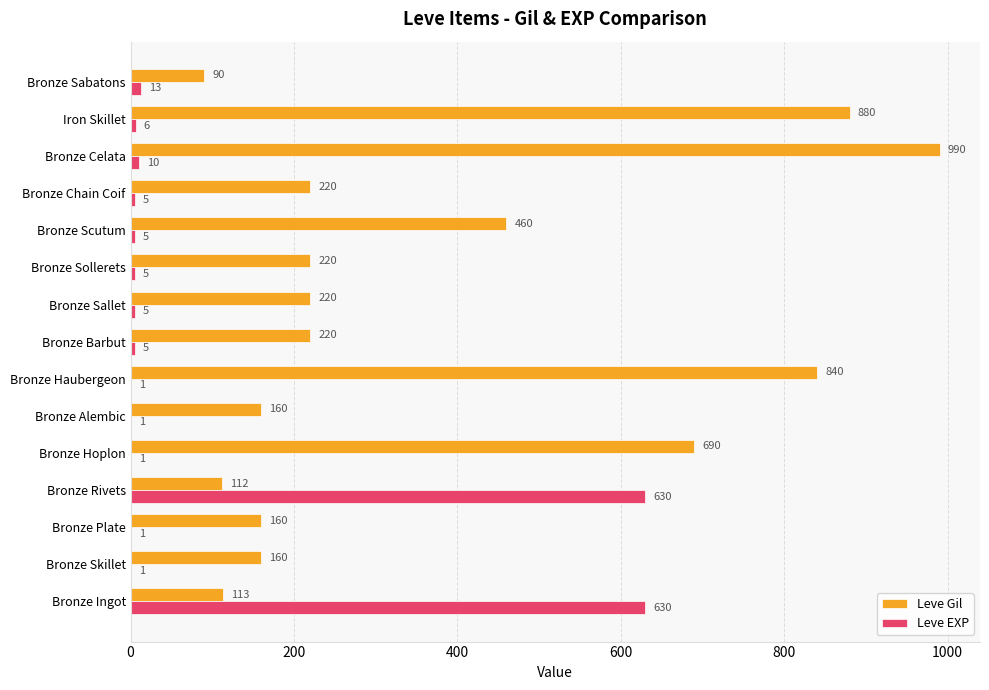

What is the sum of all Leve EXP values?

1319